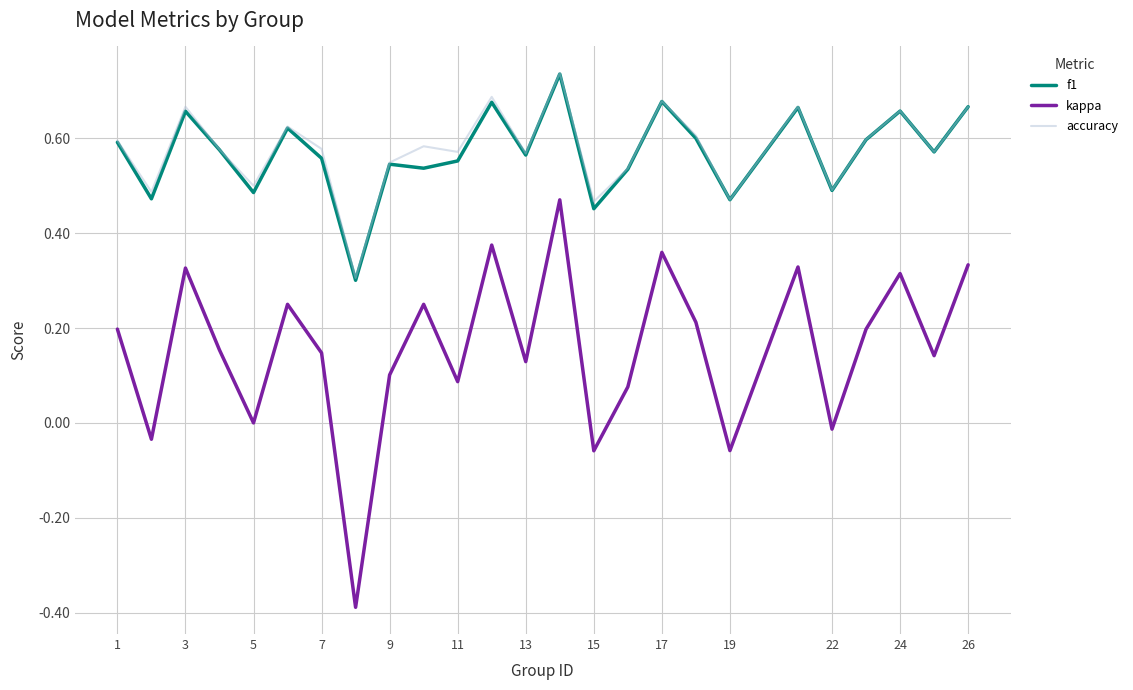

What is the smallest value displayed?

-0.4